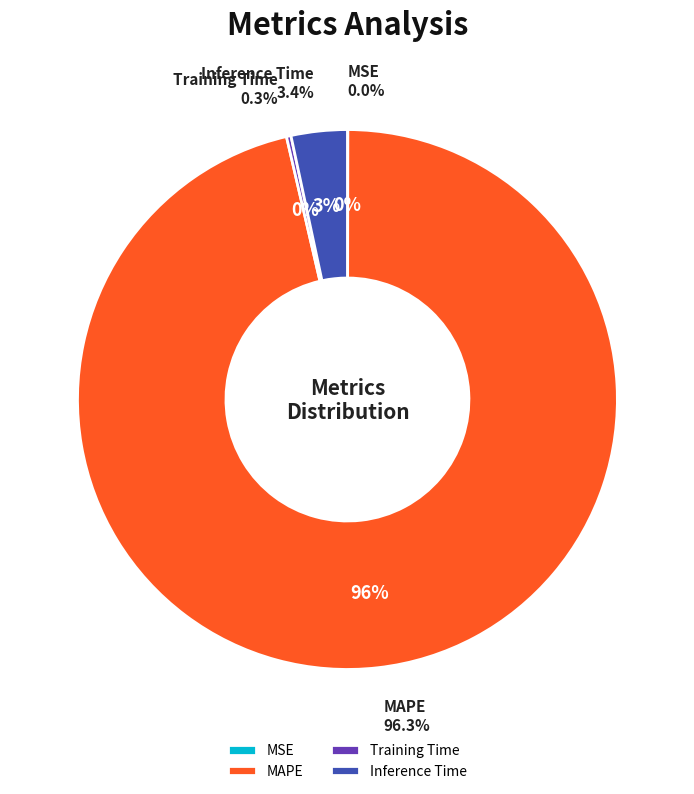

How many slices are in this pie chart?

4